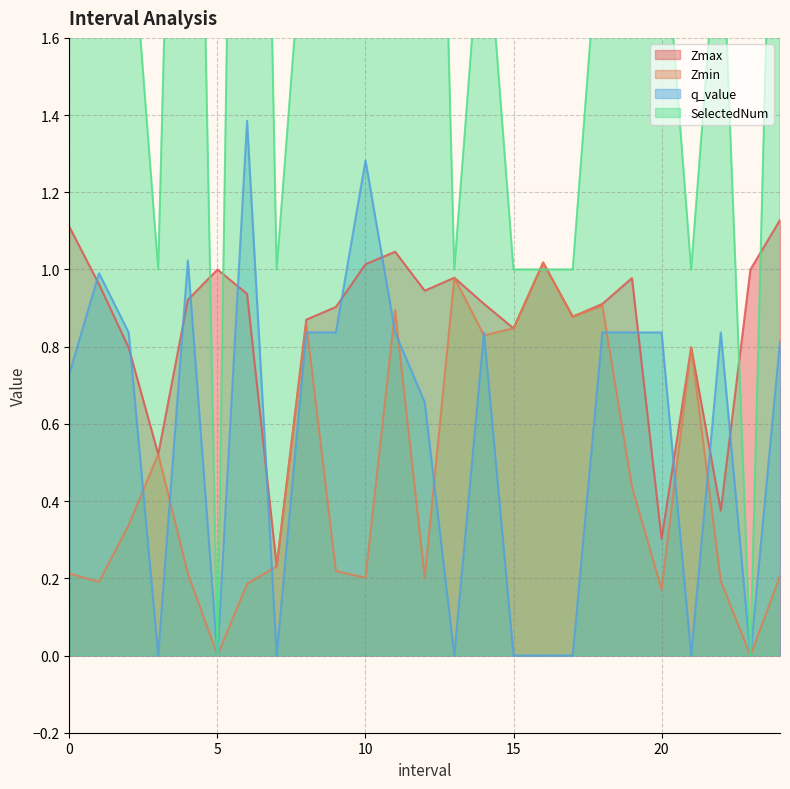

What is the label of the 4th point from the right?

21.0